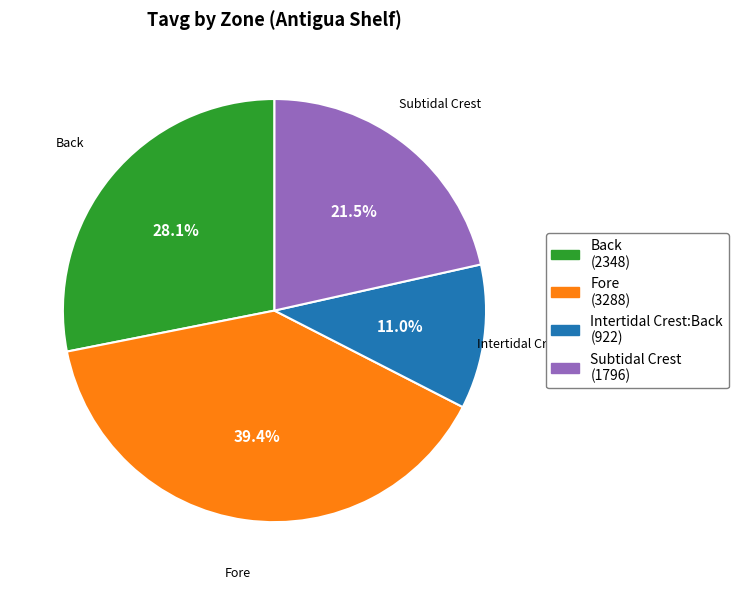

Between Intertidal Crest:Back and Subtidal Crest, which is larger?

Subtidal Crest